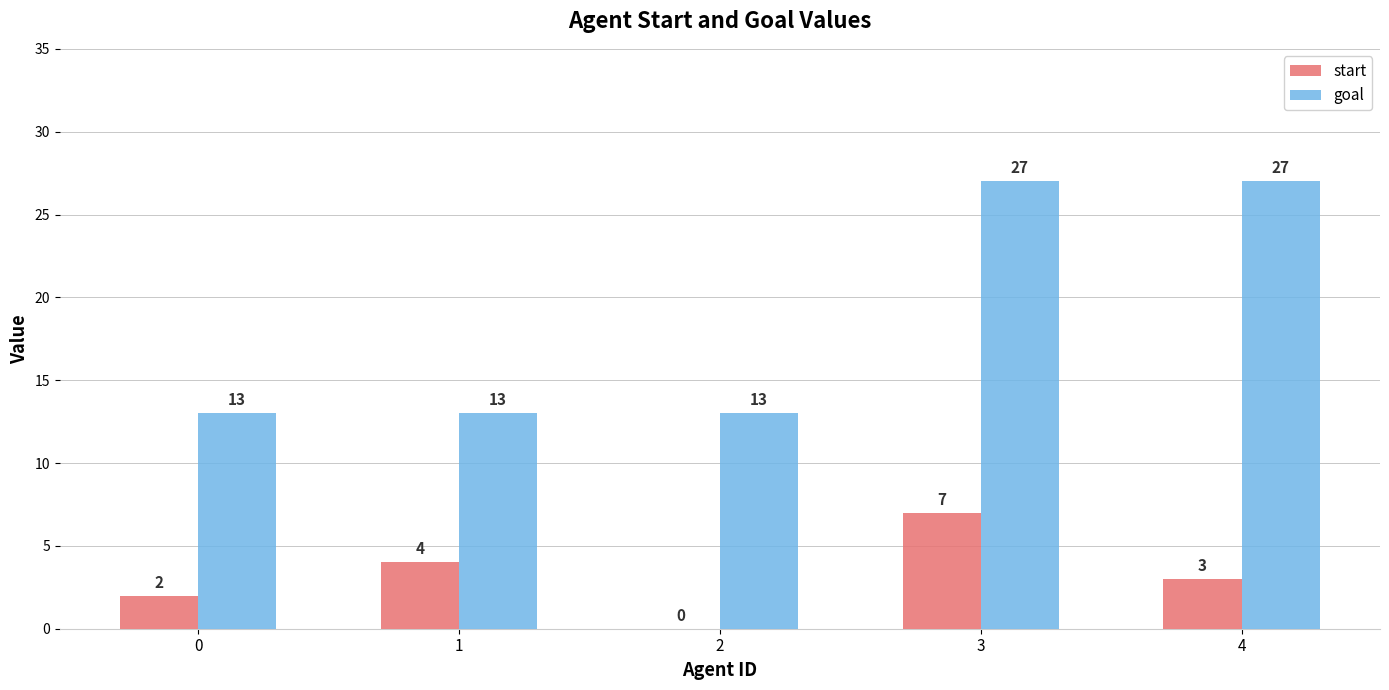

Reading left to right, transcribe all the data shown in this chart.

start: 2	4	0	7	3
goal: 13	13	13	27	27